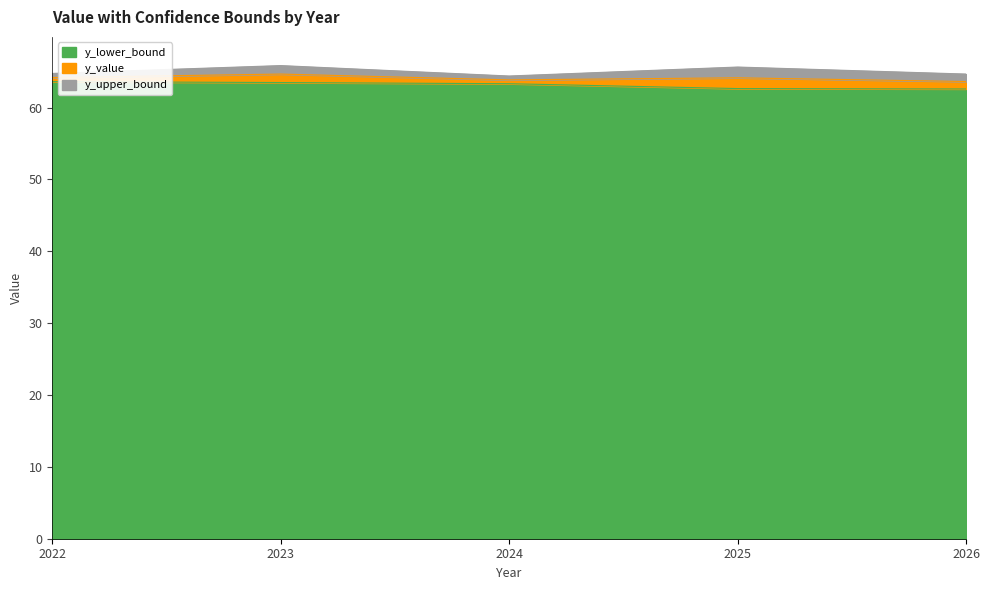

Which category has the lowest value across all series?

2026